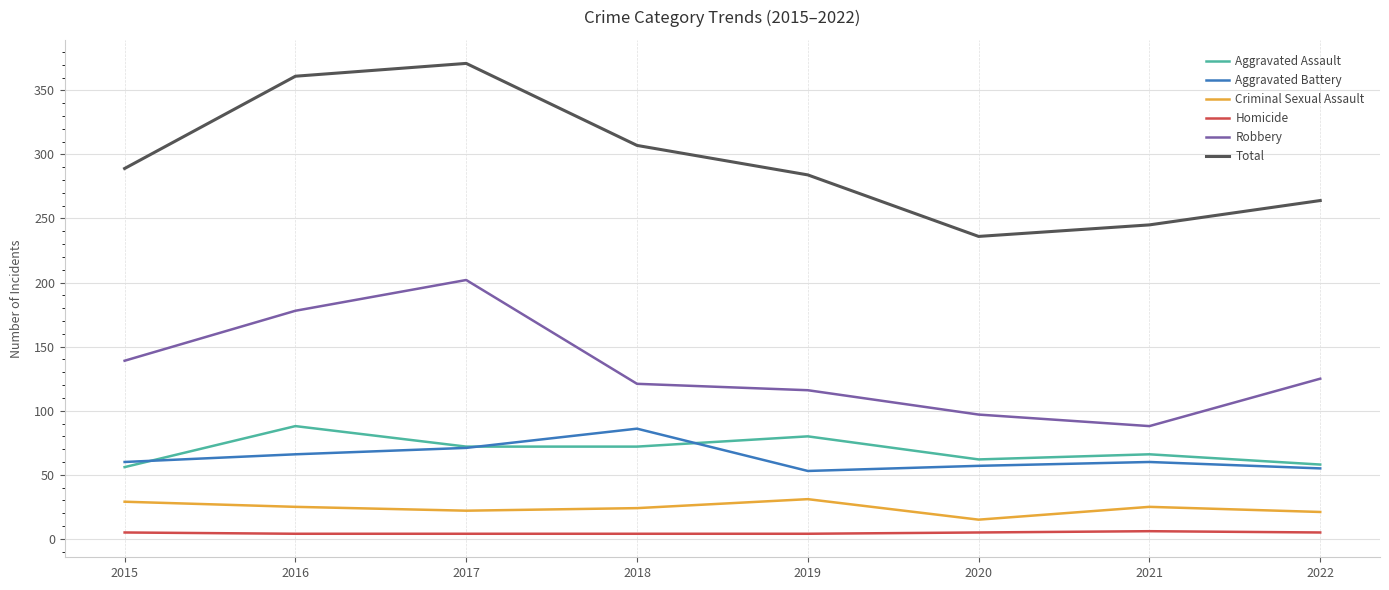

The value of Total at 2018 is 452. True or false?

False